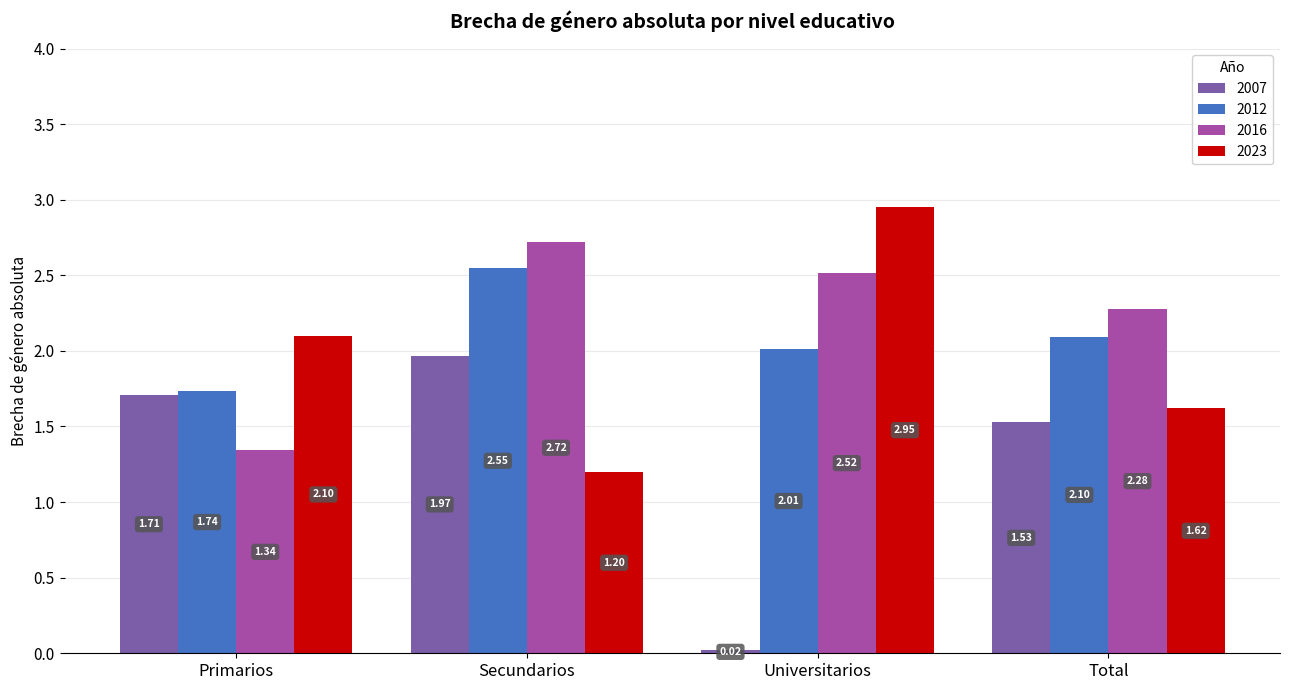

What is the sum of all 2007 values?

5.2